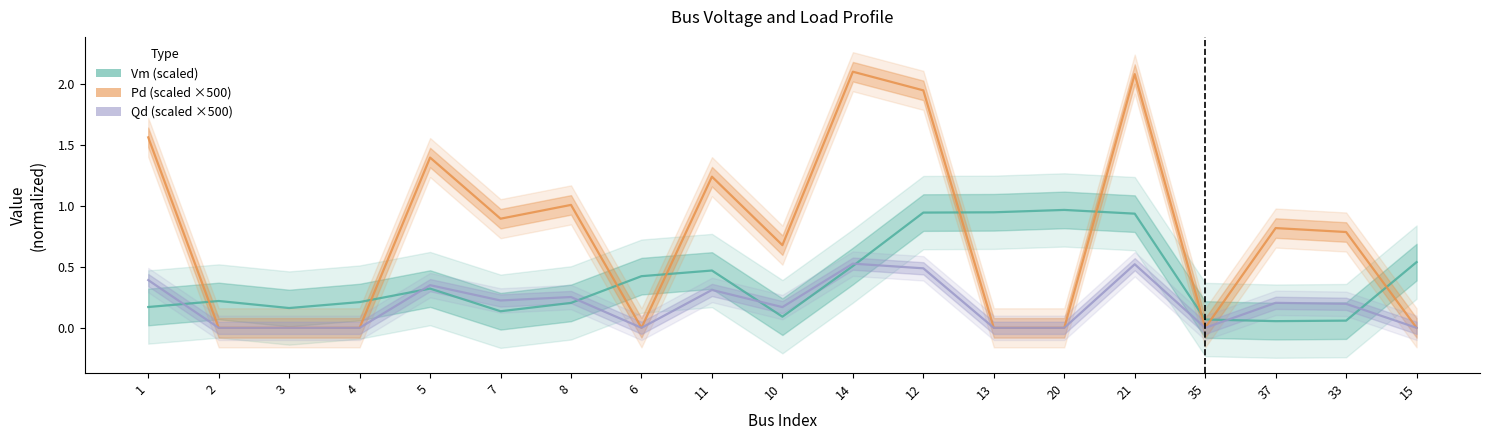

What is the highest value of the Vm (scaled) series?

1.0